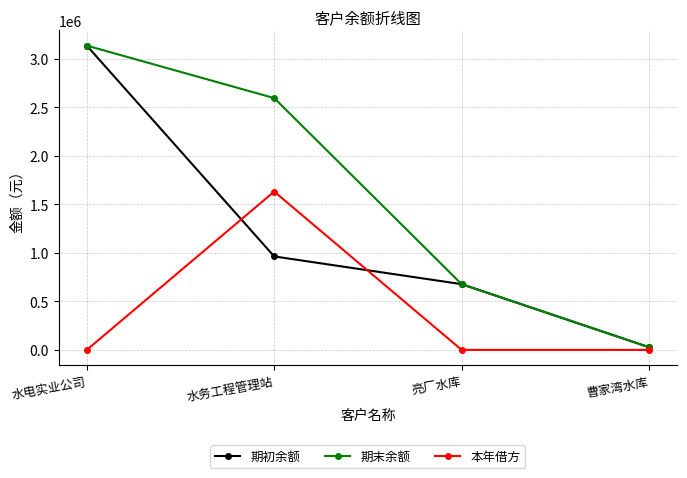

What is the label of the 1st point from the right?

曹家湾水库